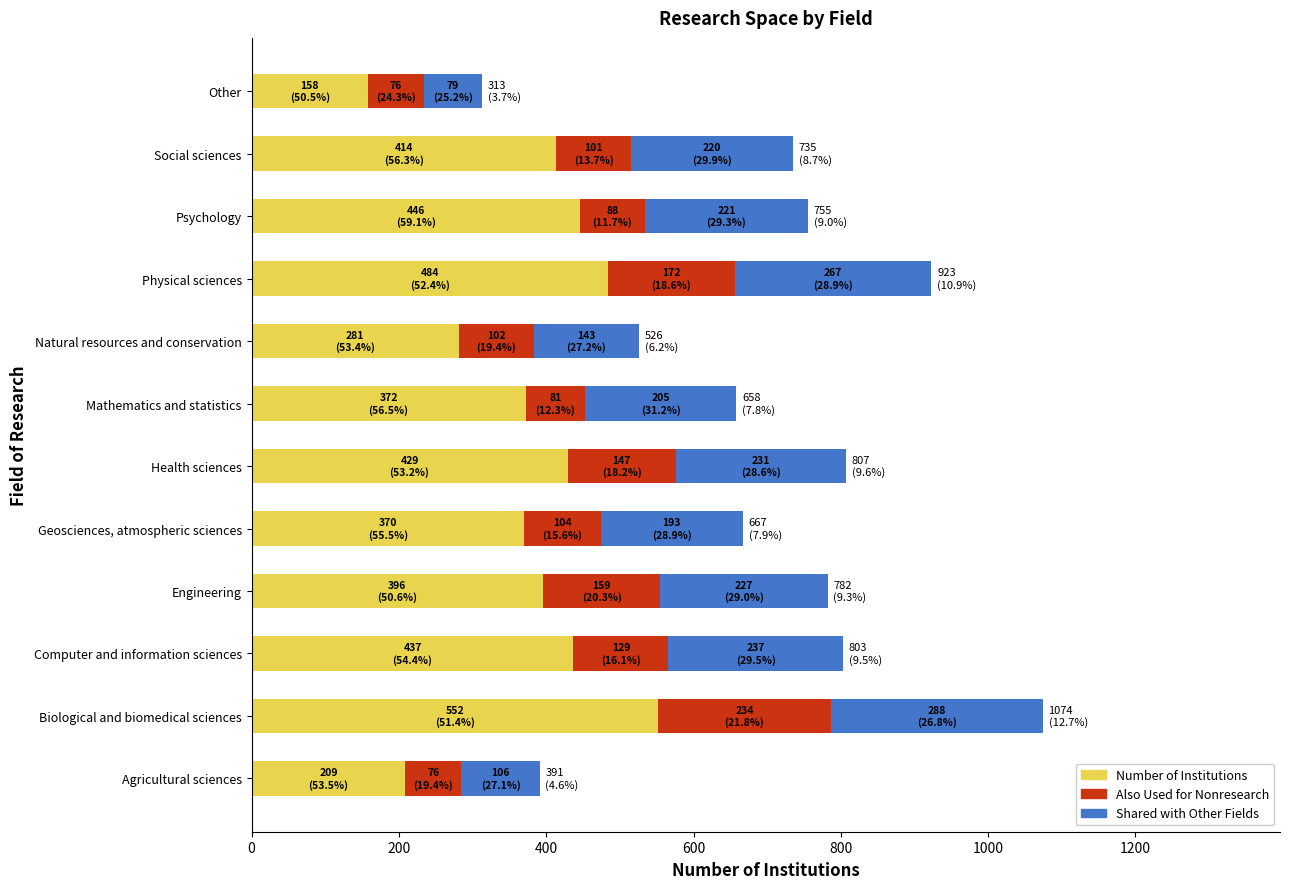

At which category is the sum across all series the highest?

Biological and biomedical sciences